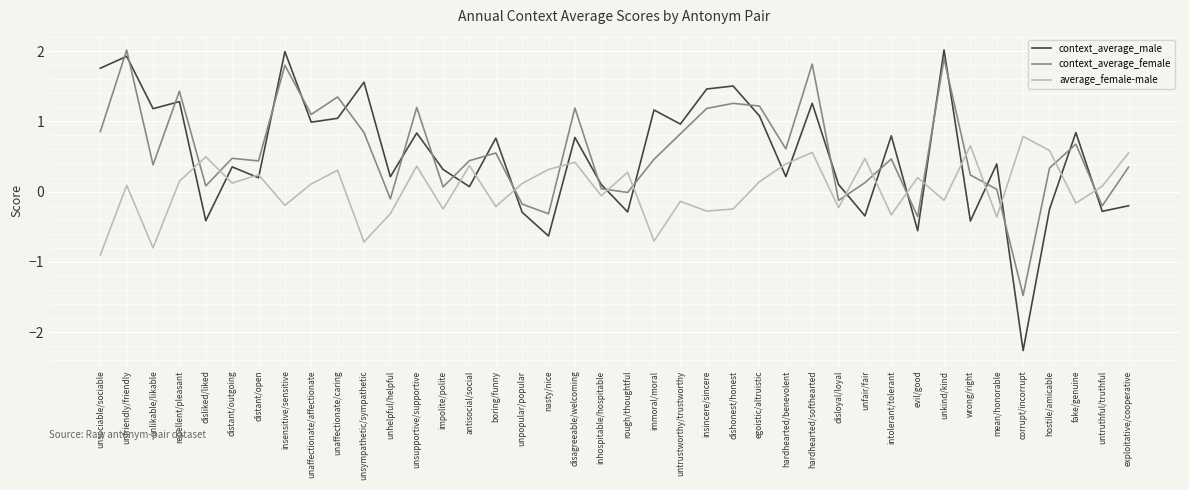

At how many categories does at least one series exceed 1?

16